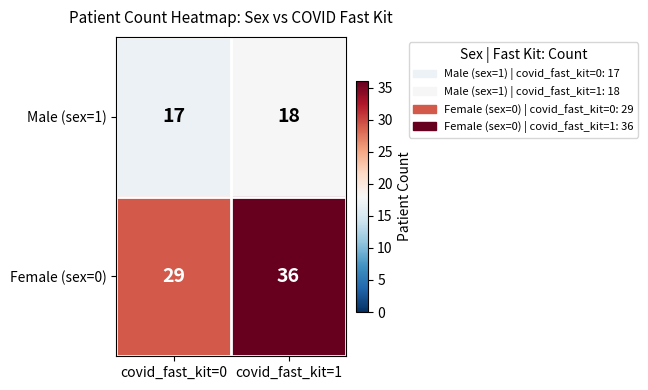

What is the total value across all series at covid_fast_kit=1?

54